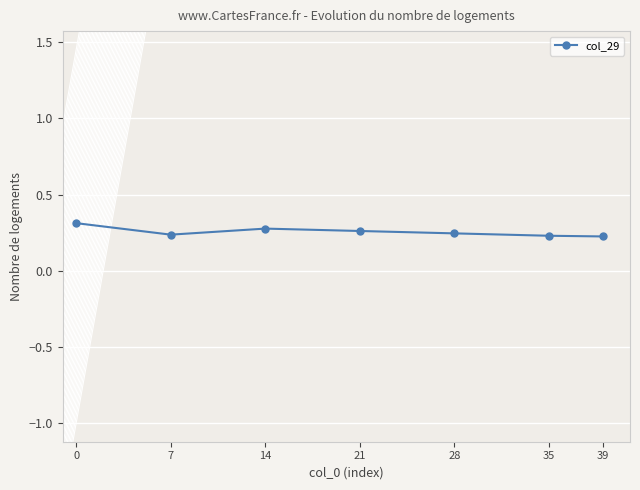

True or false: there are more than 2 points higher than both neighbors.

False